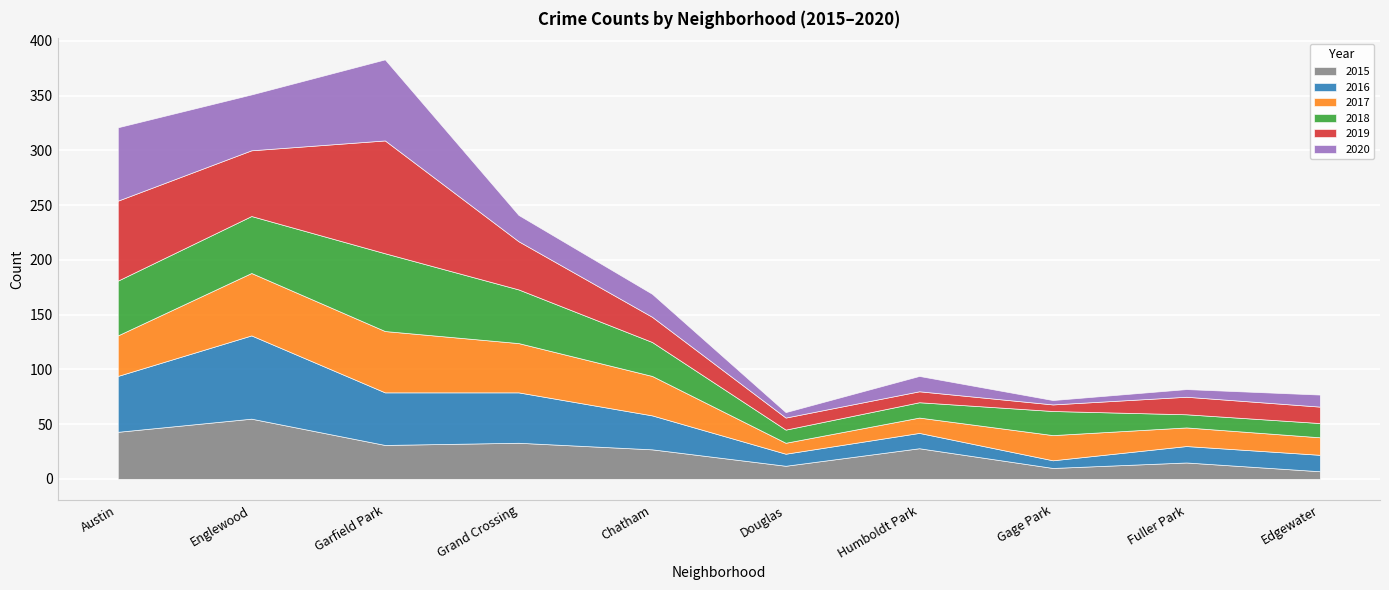

What are all the series names shown in the legend?

2015, 2016, 2017, 2018, 2019, 2020